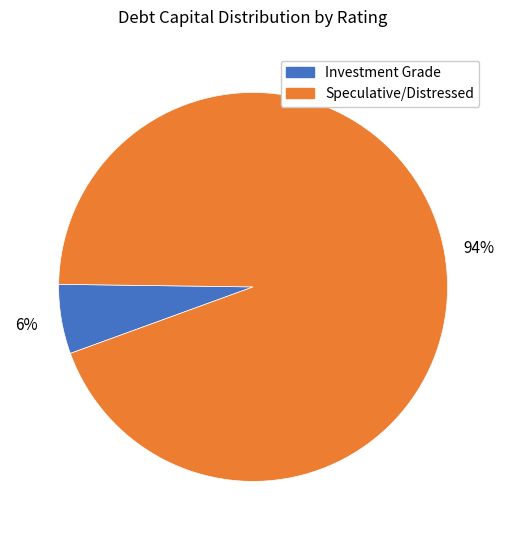

Rank the categories by value from highest to lowest.

Speculative/Distressed, Investment Grade